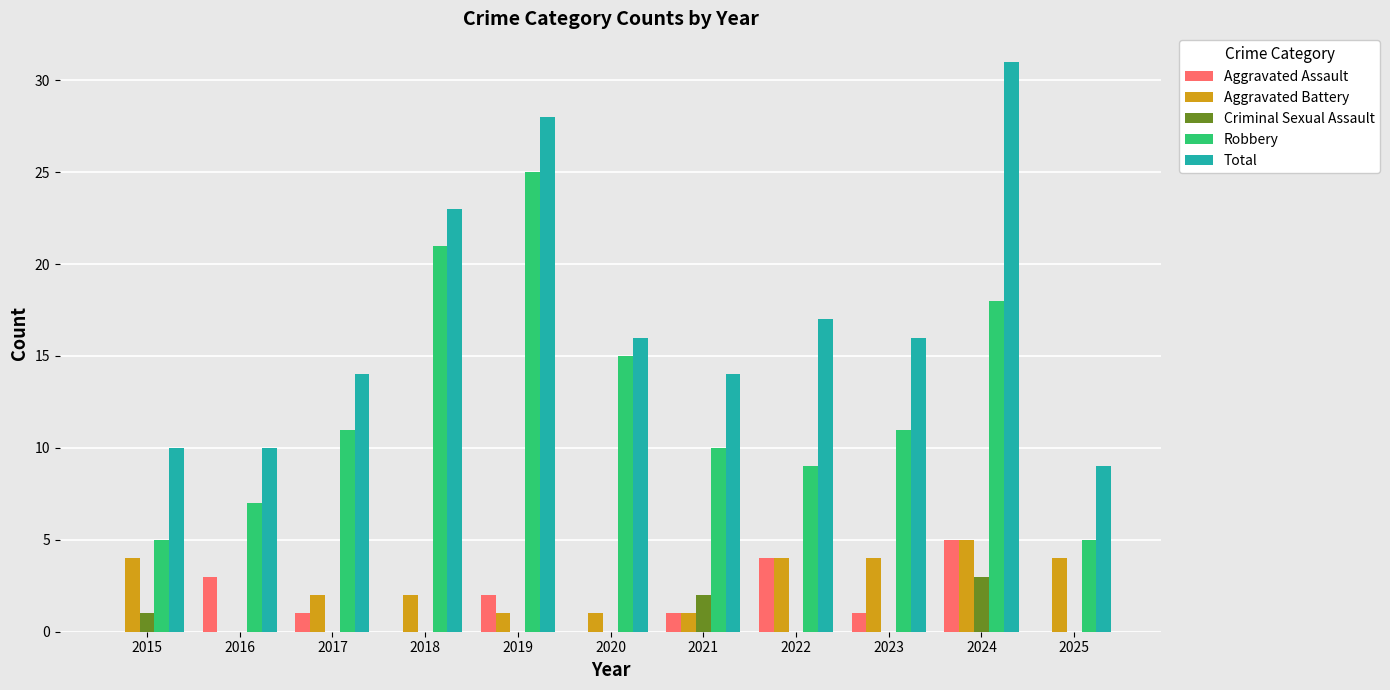

True or false: Aggravated Assault has a value of 8 at 2024.

False